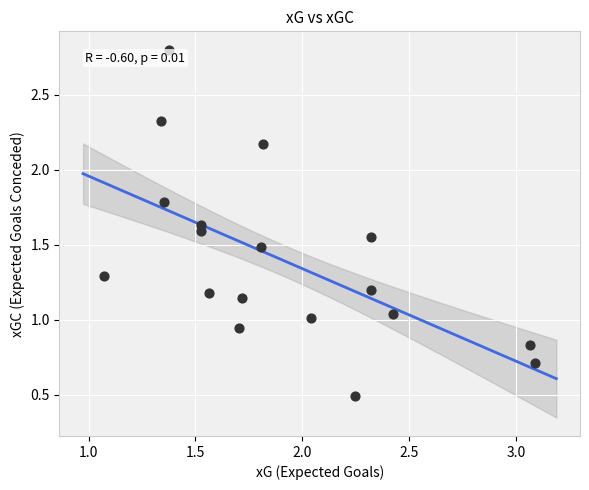

What is the range of X values (max minus min)?

2.0